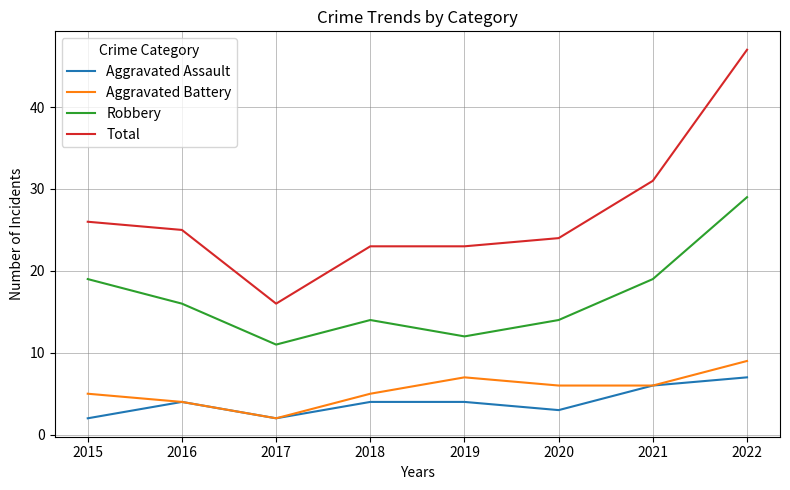

At how many categories does at least one series exceed 4?

8